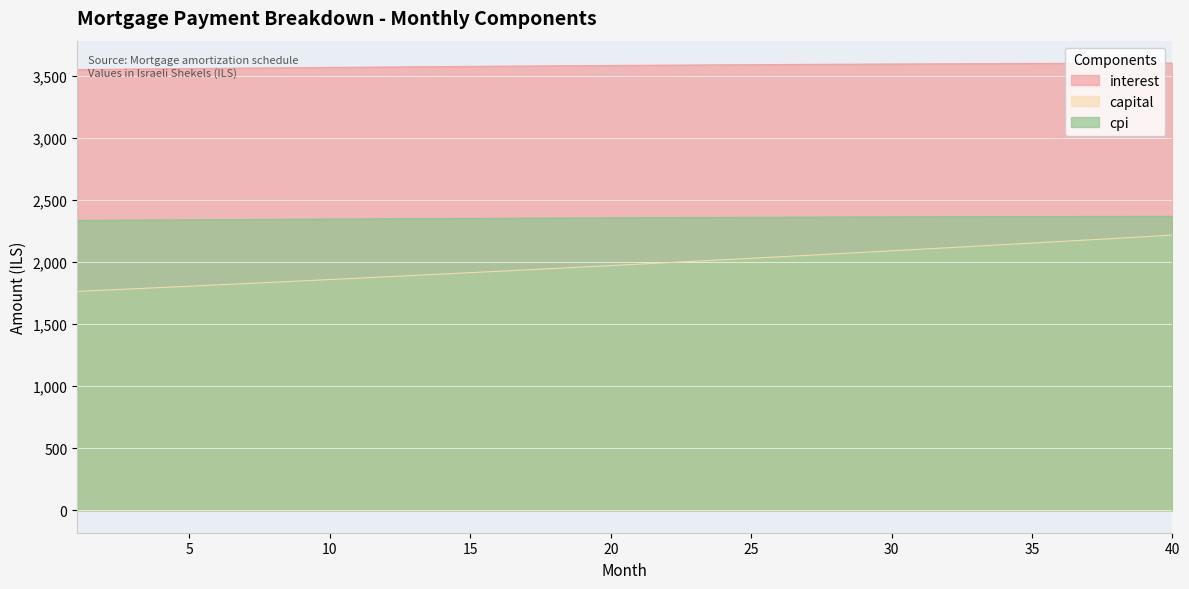

Reading left to right, extract all data points from this chart.

interest: 1=3549.9	2=3552.0	3=3553.9	4=3555.9	5=3557.8	6=3559.7	7=3561.6	8=3563.4	9=3565.2	10=3567.0	11=3568.7	12=3570.4	13=3572.0	14=3573.7	15=3575.2	16=3576.8	17=3578.3	18=3579.8	19=3581.2	20=3582.6	21=3584.0	22=3585.3	23=3586.6	24=3587.8	25=3589.0	26=3590.2	27=3591.3	28=3592.4	29=3593.5	30=3594.5	31=3595.4	32=3596.4	33=3597.3	34=3598.1	35=3598.9	36=3599.7	37=3600.4	38=3601.0	39=3601.7	40=3602.2
capital: 1=1763.2	2=1773.6	3=1784.0	4=1794.5	5=1805.1	6=1815.7	7=1826.4	8=1837.1	9=1847.9	10=1858.8	11=1869.7	12=1880.7	13=1891.8	14=1902.9	15=1914.1	16=1925.4	17=1936.7	18=1948.1	19=1959.6	20=1971.1	21=1982.7	22=1994.4	23=2006.1	24=2017.9	25=2029.8	26=2041.7	27=2053.7	28=2065.8	29=2078.0	30=2090.2	31=2102.5	32=2114.8	33=2127.3	34=2139.8	35=2152.4	36=2165.1	37=2177.8	38=2190.6	39=2203.5	40=2216.5
cpi: 1=2334.7	2=2336.0	3=2337.3	4=2338.5	5=2339.8	6=2341.0	7=2342.2	8=2343.4	9=2344.5	10=2345.7	11=2346.8	12=2347.9	13=2348.9	14=2350.0	15=2351.0	16=2352.0	17=2352.9	18=2353.9	19=2354.8	20=2355.7	21=2356.6	22=2357.4	23=2358.2	24=2359.0	25=2359.8	26=2360.5	27=2361.3	28=2362.0	29=2362.6	30=2363.2	31=2363.9	32=2364.4	33=2365.0	34=2365.5	35=2366.0	36=2366.5	37=2366.9	38=2367.3	39=2367.7	40=2368.1